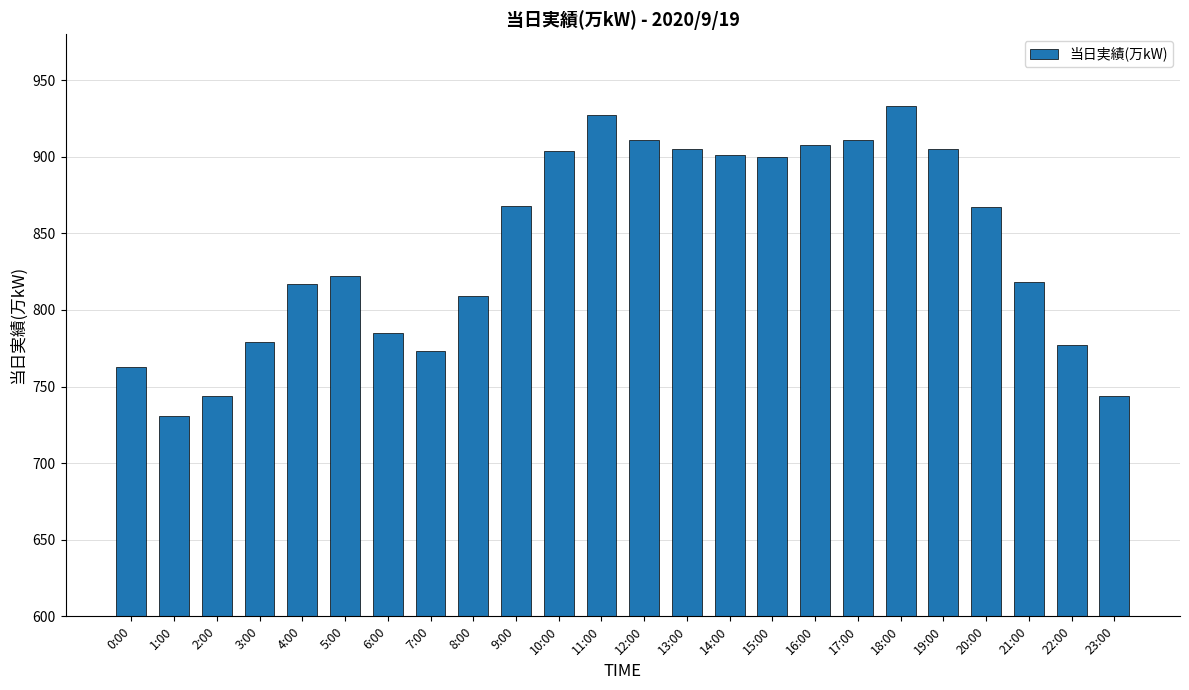

What is the value of the 2nd bar from the left?

731